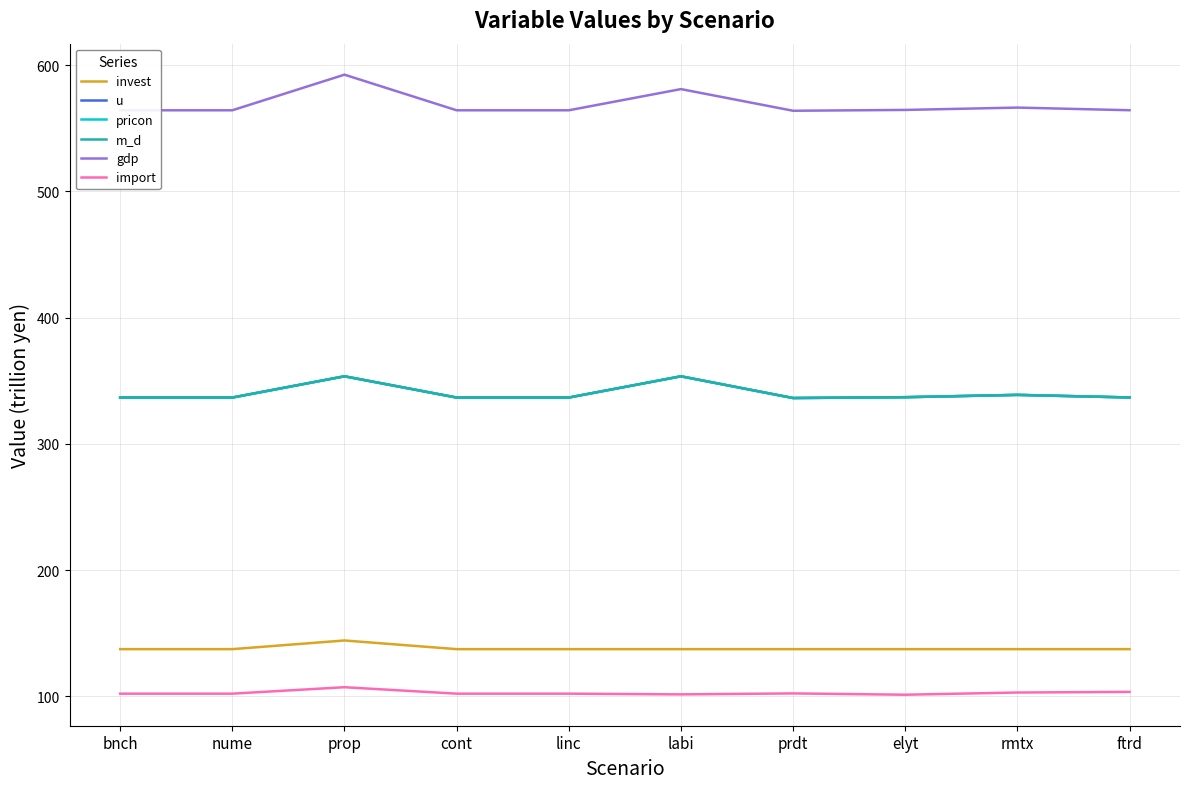

What is the minimum value shown in the chart?

101.3